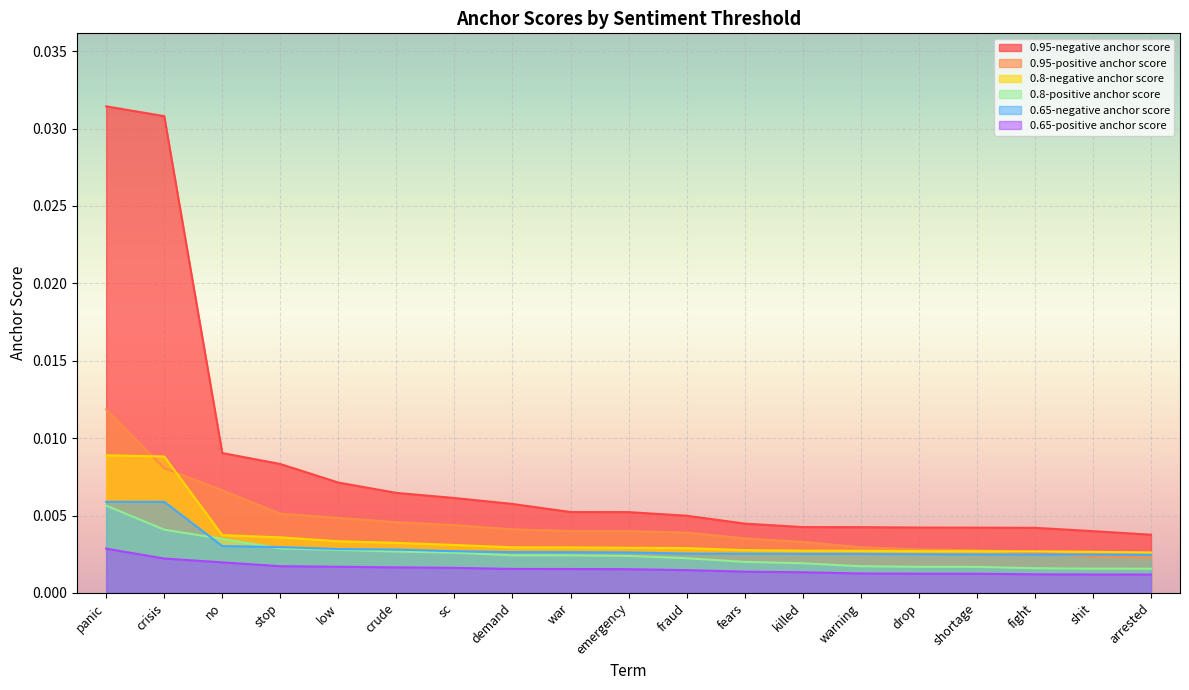

Which series has the largest range (max minus min)?

0.95-negative anchor score